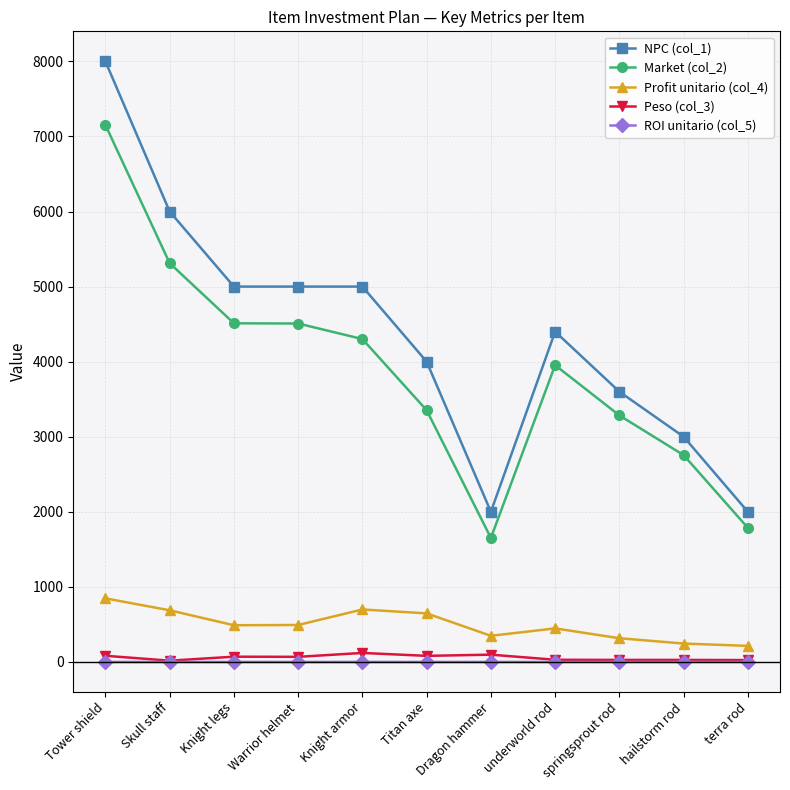

True or false: ROI unitario (col_5) and Market (col_2) cross at least once.

False